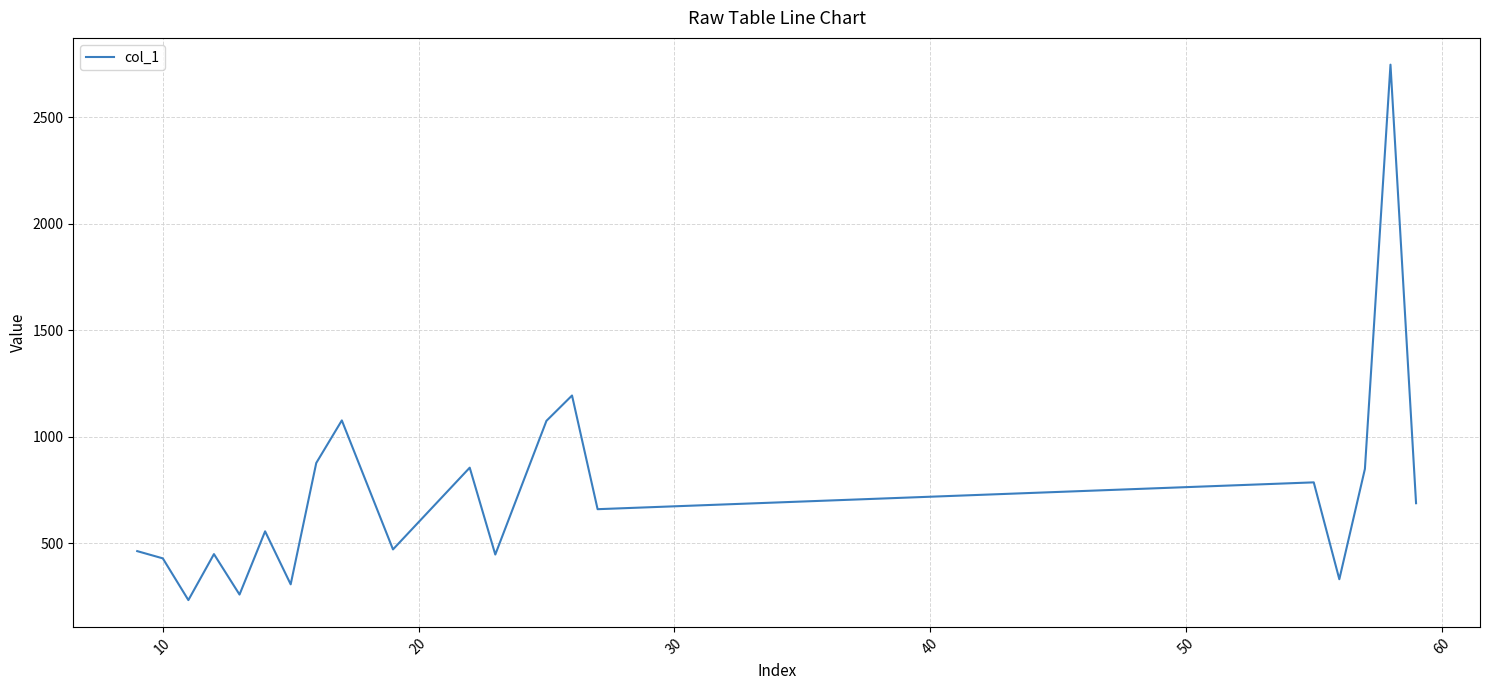

What is the minimum value shown in the chart?

233